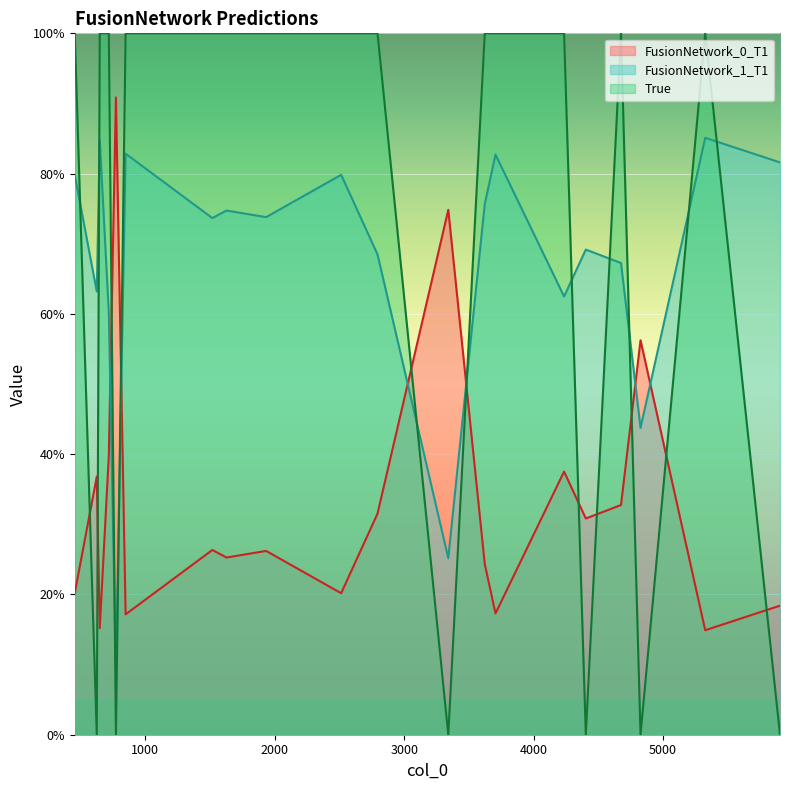

At which category is the sum across all series the highest?

2794